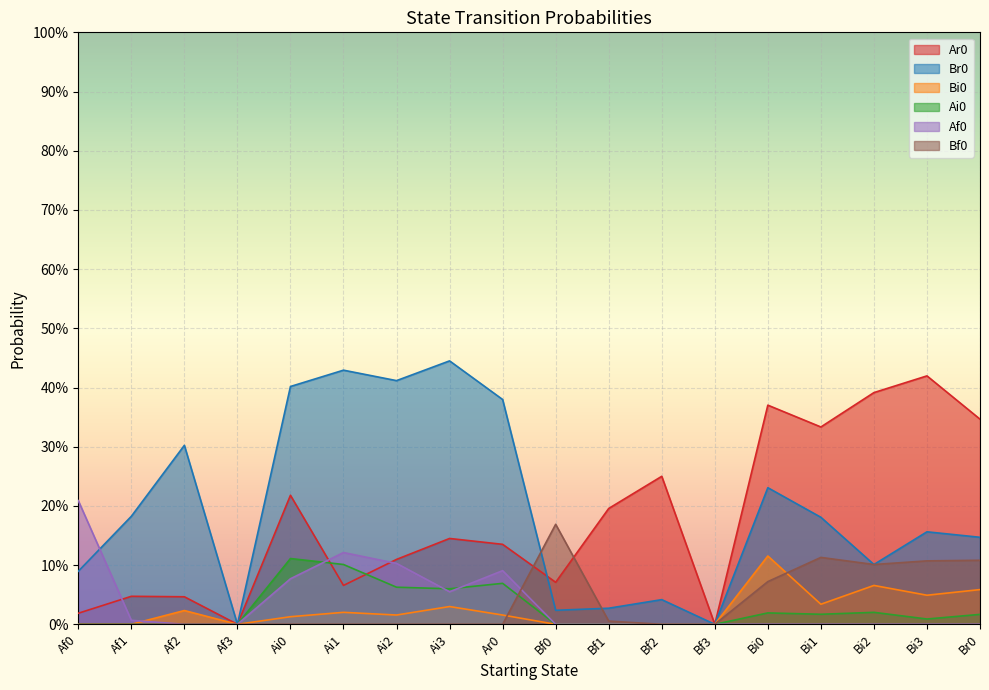

Reading right to left, extract all data points from this chart.

Ar0: Br0=0.3	Bi3=0.4	Bi2=0.4	Bi1=0.3	Bi0=0.4	Bf3=0.0	Bf2=0.2	Bf1=0.2	Bf0=0.1	Ar0=0.1	Ai3=0.1	Ai2=0.1	Ai1=0.1	Ai0=0.2	Af3=0.0	Af2=0.0	Af1=0.0	Af0=0.0
Br0: Br0=0.1	Bi3=0.2	Bi2=0.1	Bi1=0.2	Bi0=0.2	Bf3=0.0	Bf2=0.0	Bf1=0.0	Bf0=0.0	Ar0=0.4	Ai3=0.4	Ai2=0.4	Ai1=0.4	Ai0=0.4	Af3=0.0	Af2=0.3	Af1=0.2	Af0=0.1
Bi0: Br0=0.1	Bi3=0.0	Bi2=0.1	Bi1=0.0	Bi0=0.1	Bf3=0.0	Bf2=0.0	Bf1=0.0	Bf0=0.0	Ar0=0.0	Ai3=0.0	Ai2=0.0	Ai1=0.0	Ai0=0.0	Af3=0.0	Af2=0.0	Af1=0.0	Af0=0.0
Ai0: Br0=0.0	Bi3=0.0	Bi2=0.0	Bi1=0.0	Bi0=0.0	Bf3=0.0	Bf2=0.0	Bf1=0.0	Bf0=0.0	Ar0=0.1	Ai3=0.1	Ai2=0.1	Ai1=0.1	Ai0=0.1	Af3=0.0	Af2=0.0	Af1=0.0	Af0=0.0
Af0: Br0=0.0	Bi3=0.0	Bi2=0.0	Bi1=0.0	Bi0=0.0	Bf3=0.0	Bf2=0.0	Bf1=0.0	Bf0=0.0	Ar0=0.1	Ai3=0.1	Ai2=0.1	Ai1=0.1	Ai0=0.1	Af3=0.0	Af2=0.0	Af1=0.0	Af0=0.2
Bf0: Br0=0.1	Bi3=0.1	Bi2=0.1	Bi1=0.1	Bi0=0.1	Bf3=0.0	Bf2=0.0	Bf1=0.0	Bf0=0.2	Ar0=0.0	Ai3=0.0	Ai2=0.0	Ai1=0.0	Ai0=0.0	Af3=0.0	Af2=0.0	Af1=0.0	Af0=0.0